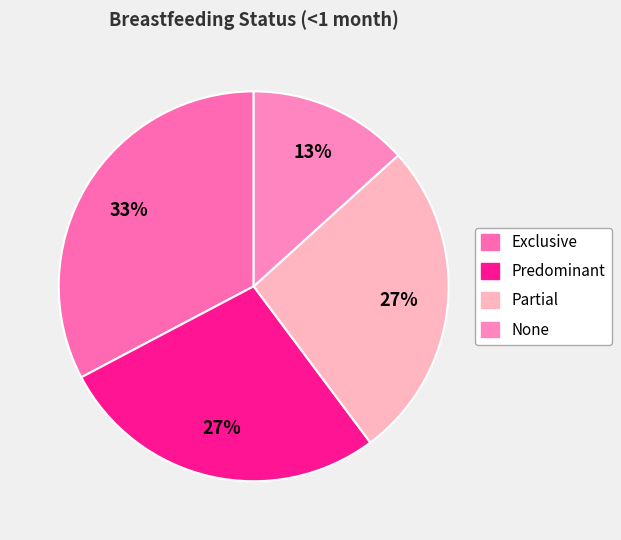

How many slices are in this pie chart?

4